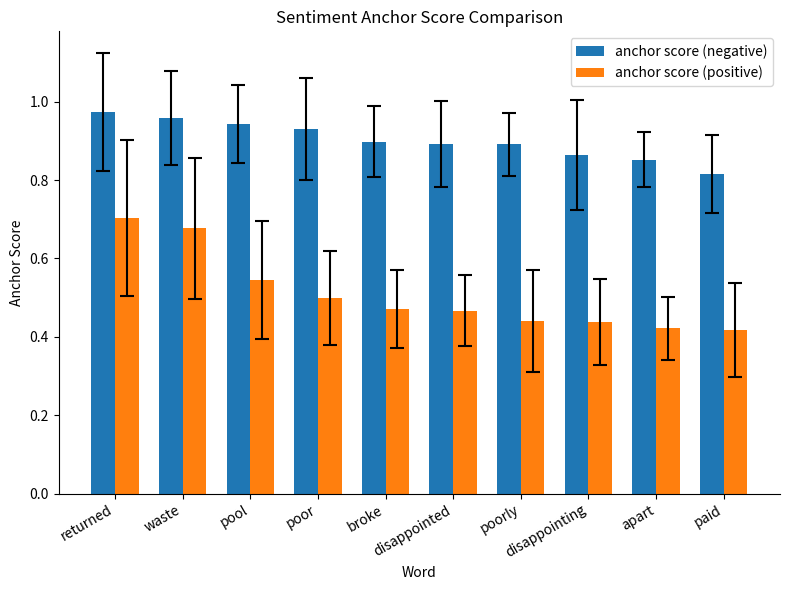

List the series in order of their overall mean, lowest first.

anchor score (positive), anchor score (negative)